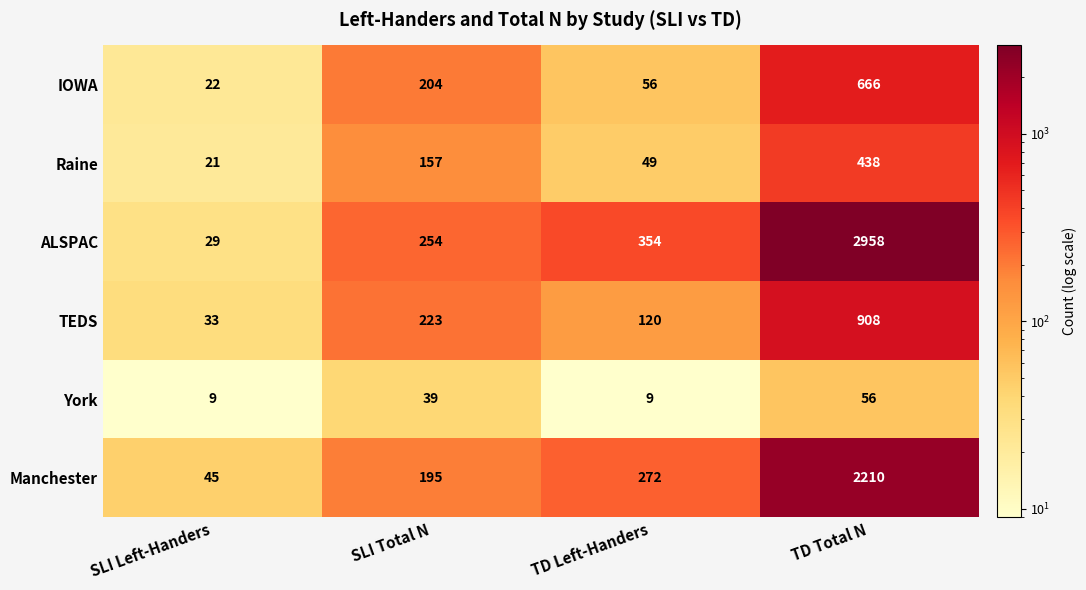

What value does the TEDS series have at SLI Left-Handers, to the nearest 10?

30